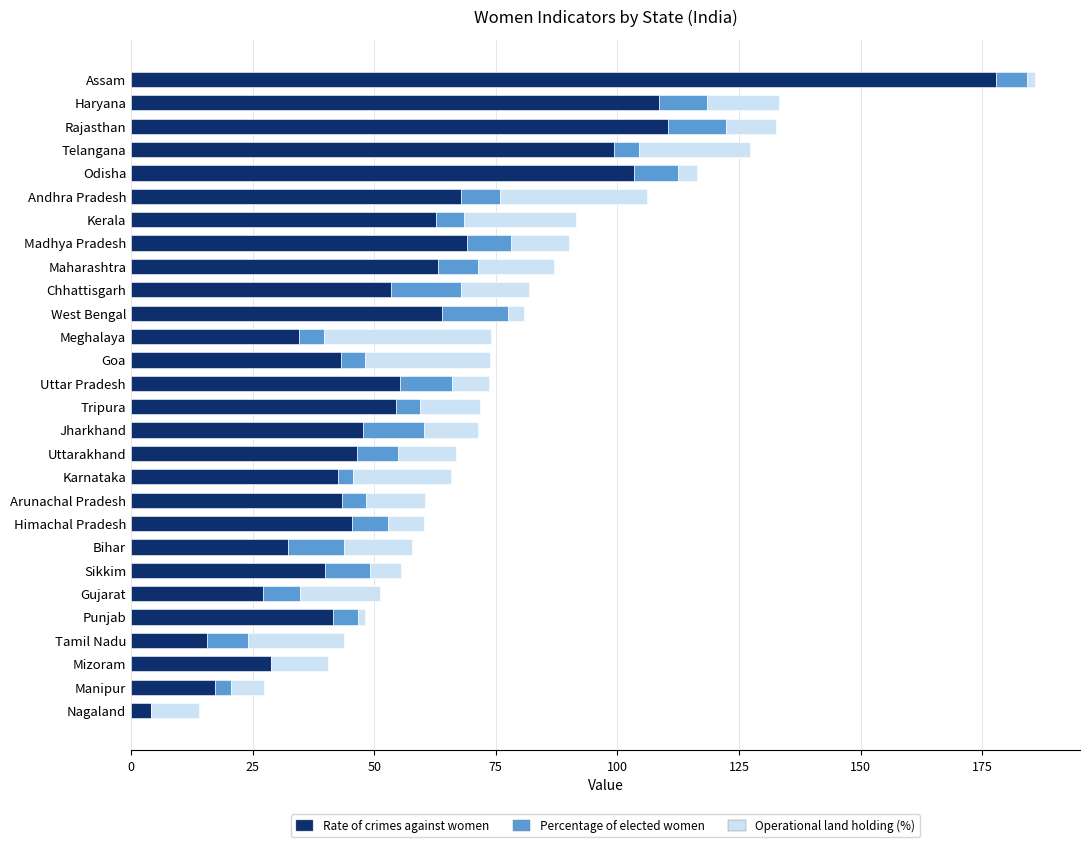

What are all the series names shown in the legend?

Rate of crimes against women, Percentage of elected women, Operational land holding (%)